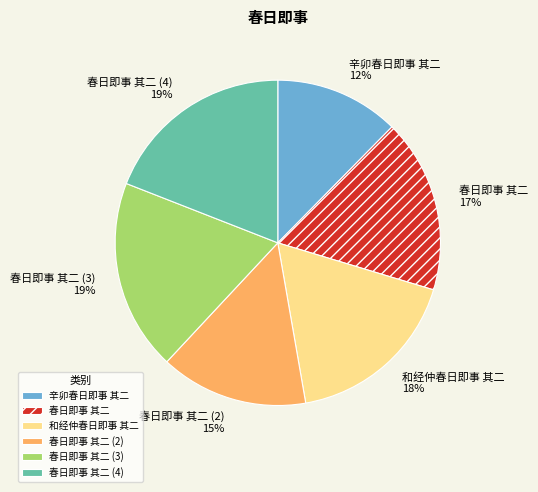

How many slices are in this pie chart?

6